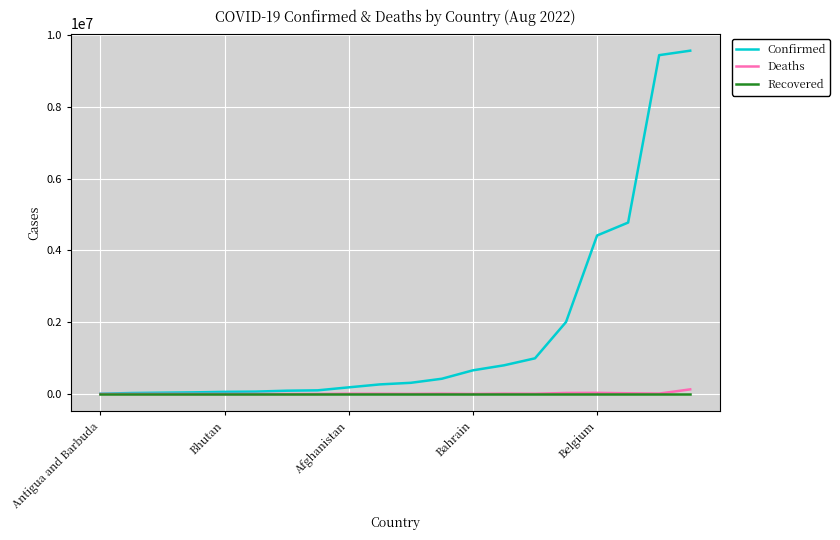

What is the greatest value displayed?

9560307